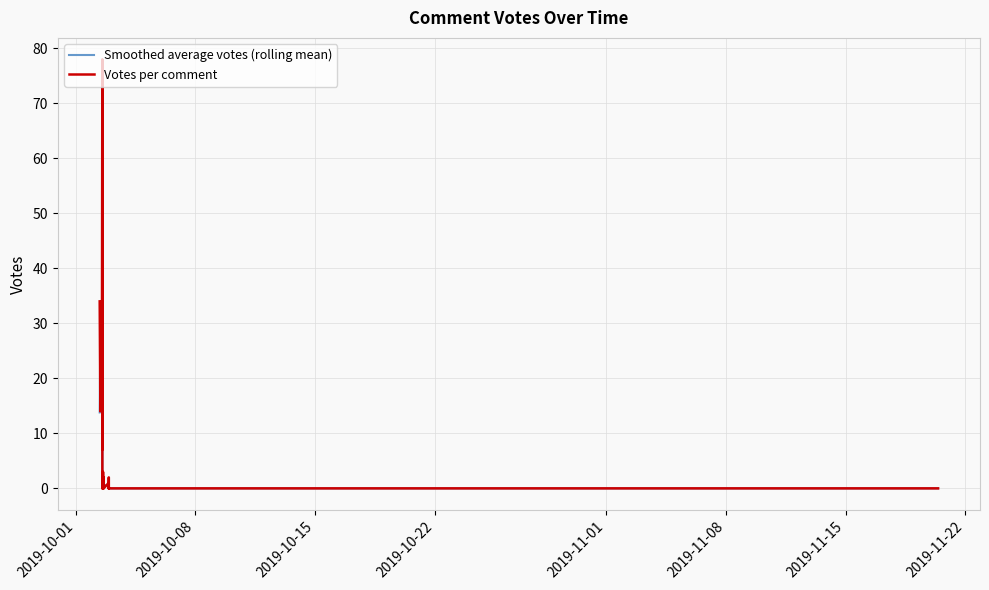

Rank the series by their average value, from highest to lowest.

Votes per comment, Smoothed average votes (rolling mean)